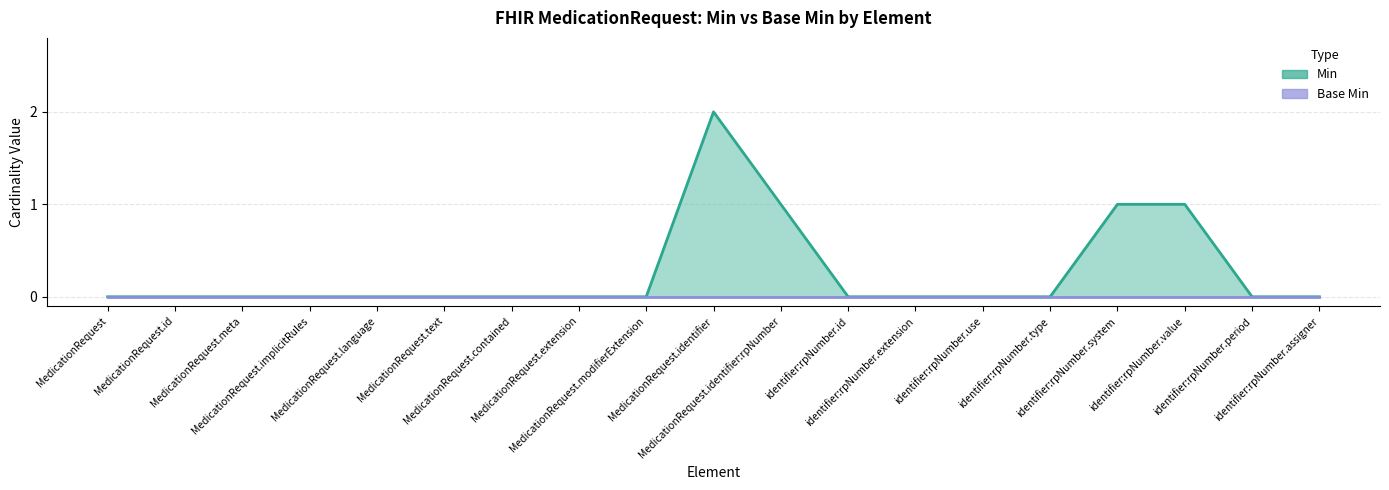

Reading left to right, extract all data points from this chart.

Min: 0	0	0	0	0	0	0	0	0	2	1	0	0	0	0	1	1	0	0
Base Min: 0	0	0	0	0	0	0	0	0	0	0	0	0	0	0	0	0	0	0